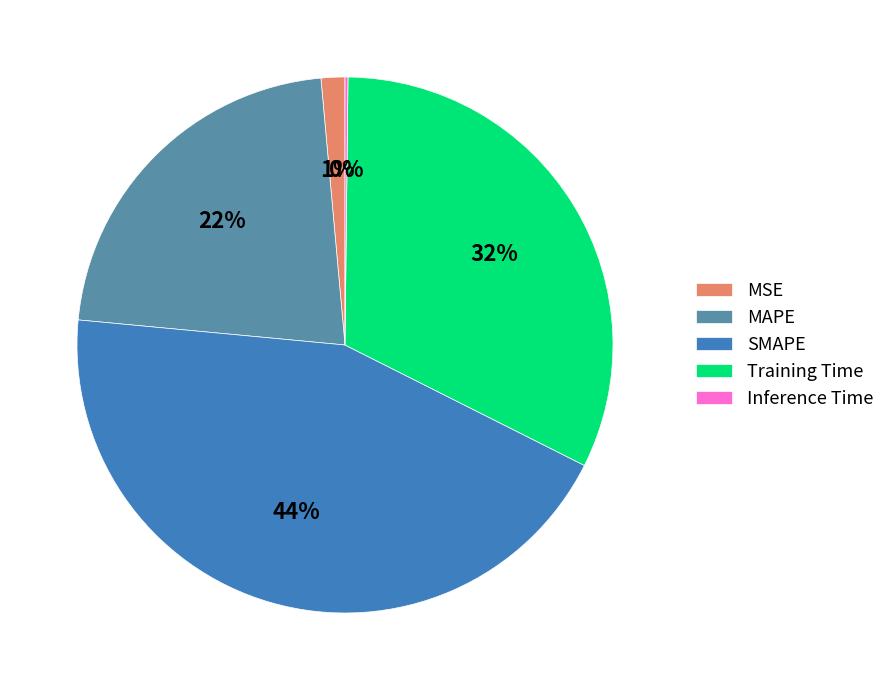

Which slice is the largest?

SMAPE